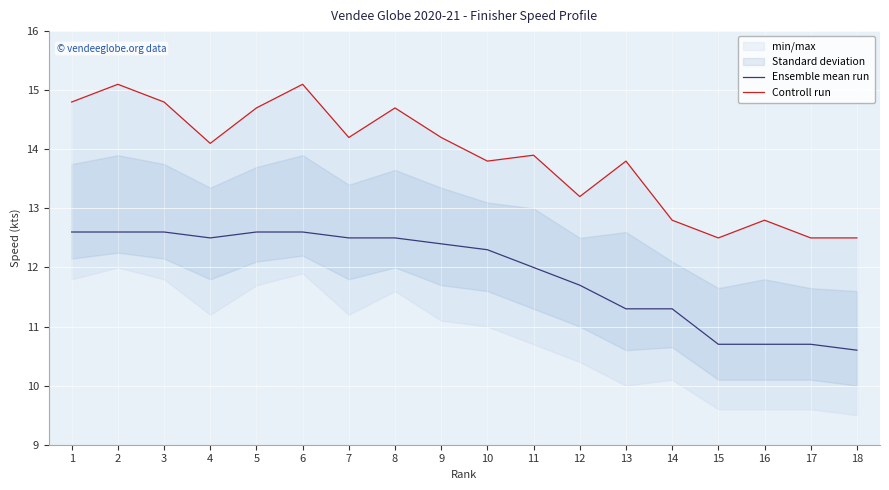

True or false: Controll run and Ensemble mean run intersect in this chart.

False